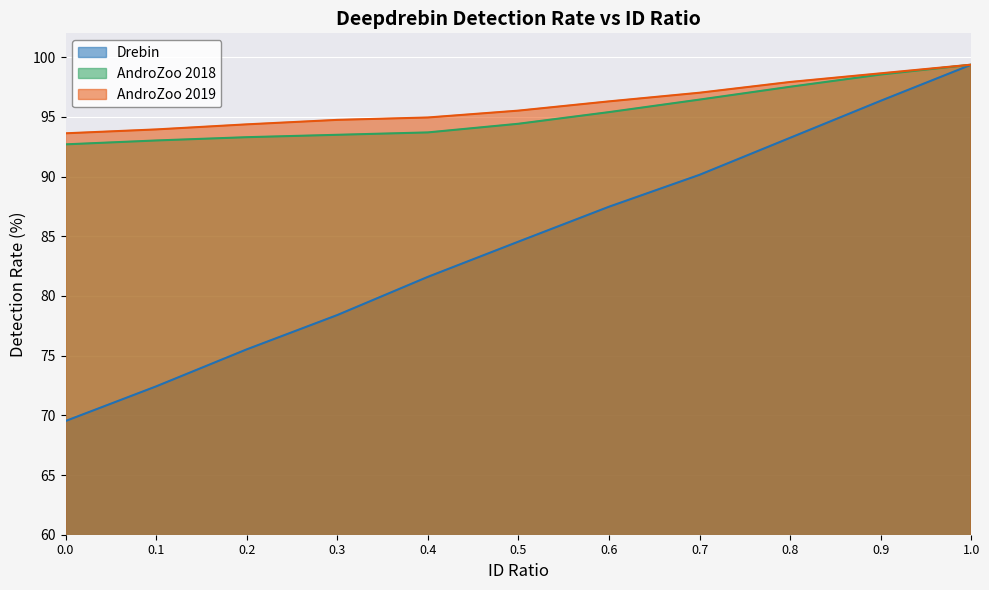

What is the total value across all series at 0.7?

283.6